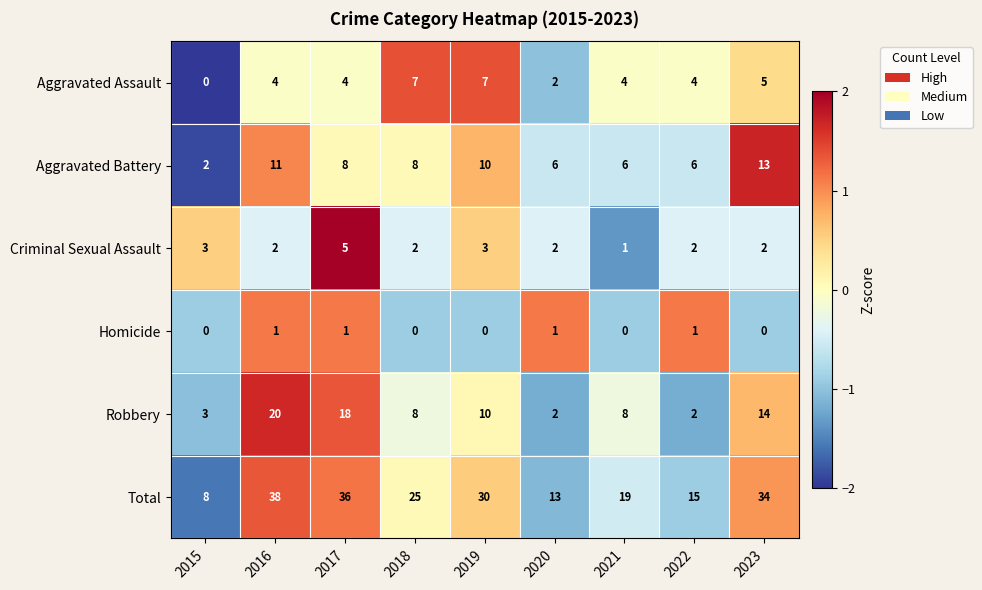

What is the difference between the highest and lowest values at 2023?

34